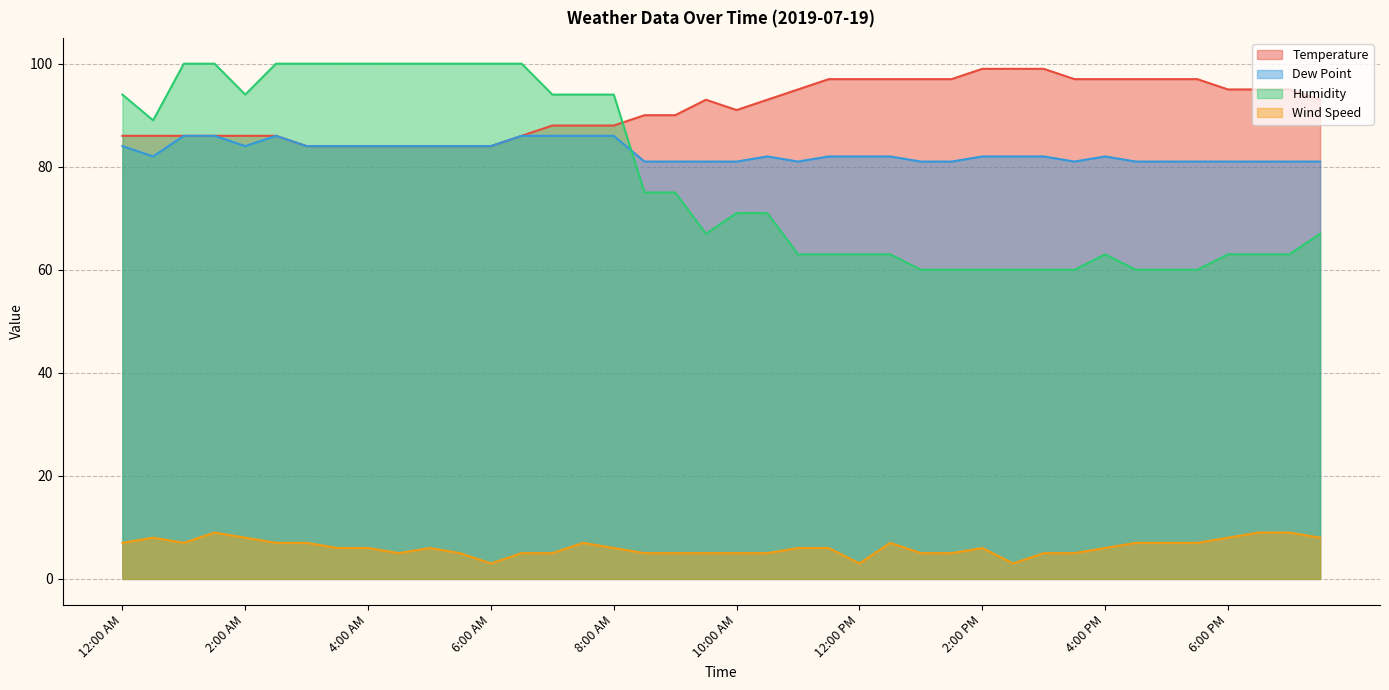

The Temperature series shows 93 at 10:30 AM. True or false?

True